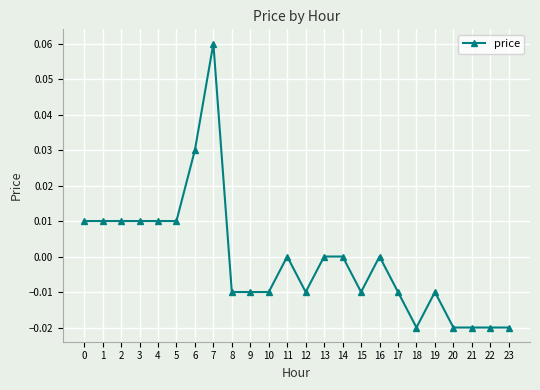

Which has a higher value, 22 or 16?

16